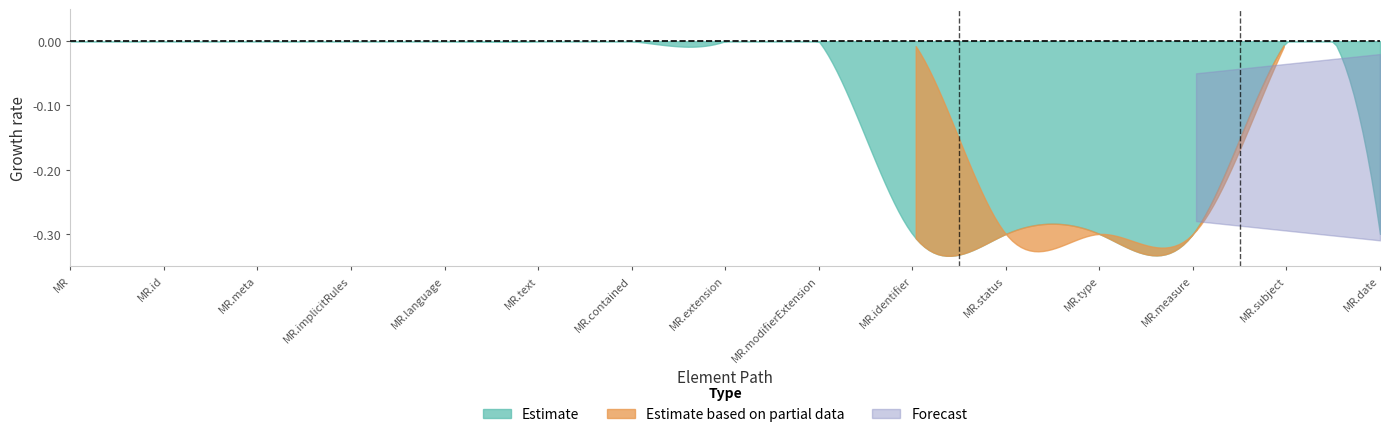

What position from the right is MeasureReport.language?

11